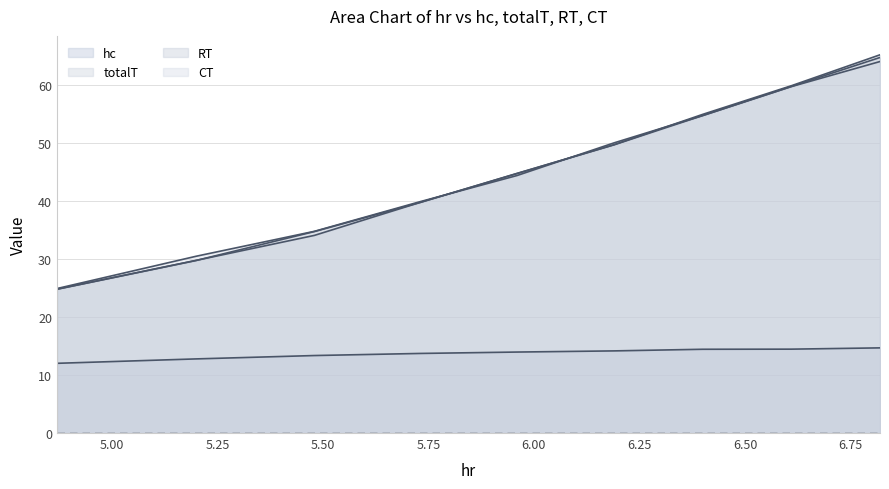

How many lines are shown in the chart?

4